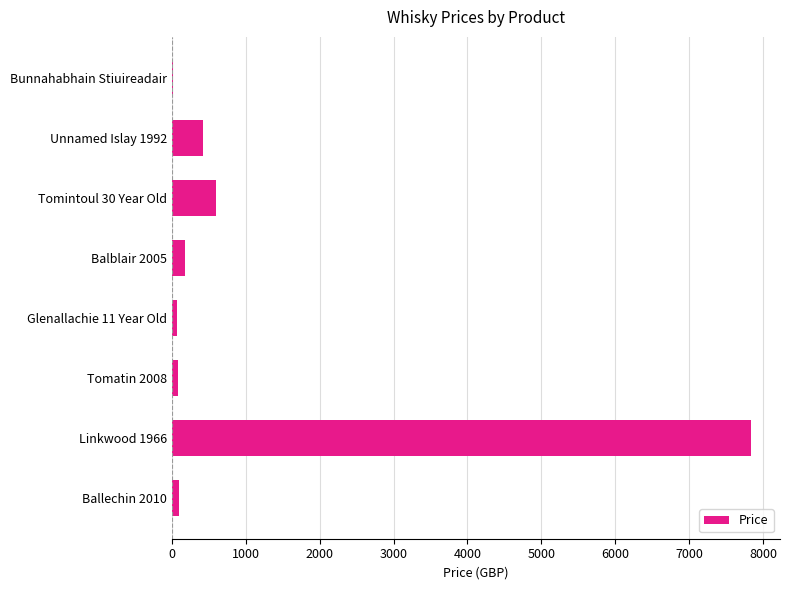

At which label is the value closest to 3927?

Tomintoul 30 Year Old